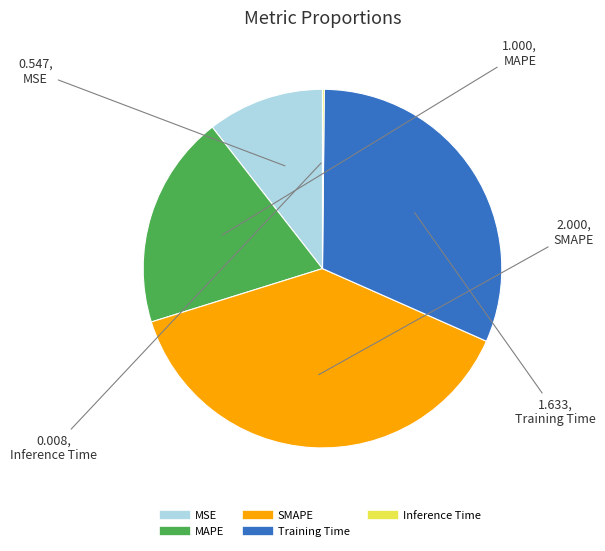

Is the sum of MAPE and Training Time greater than half?

Yes